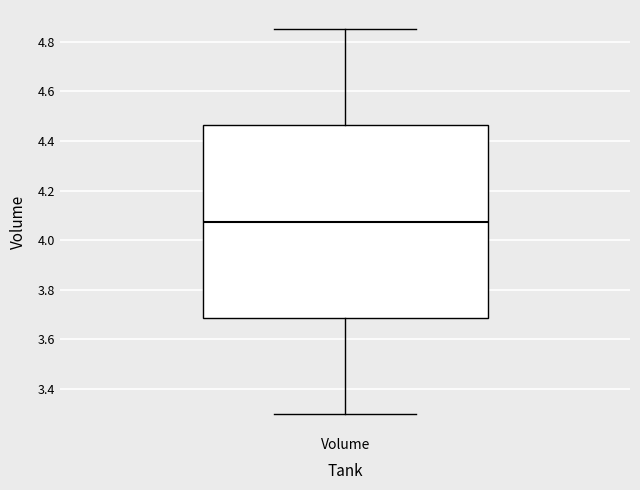

Transcribe this box plot: give where the median line is, the range the box spans, and where the two whiskers end, as read against the y-axis. The values are not printed on the chart, so give them approximately, as read against the axis.

median 4.08, box 3.68 to 4.46, whiskers 3.30 to 4.86